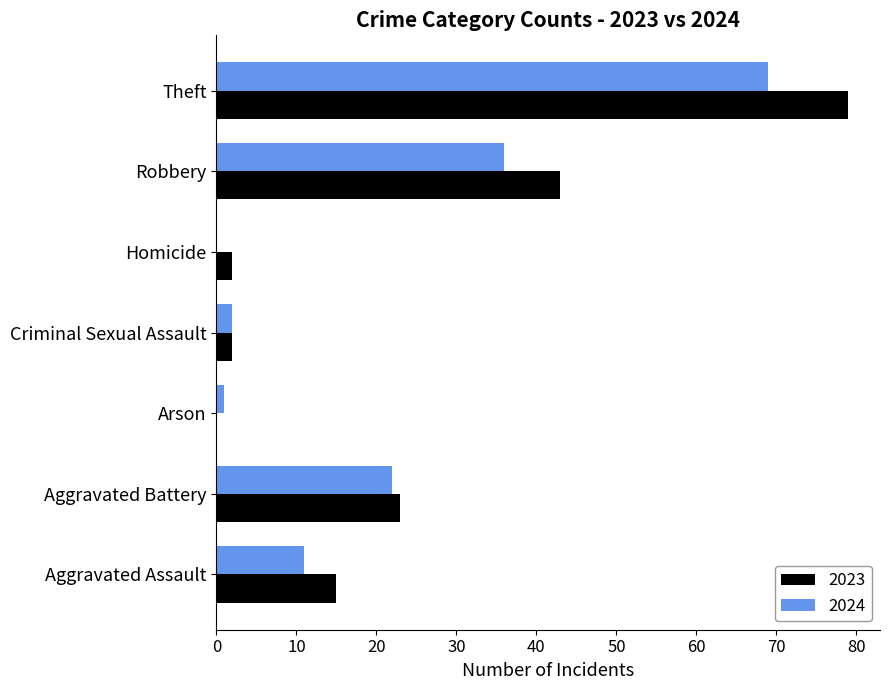

What is the maximum value for 2023?

79